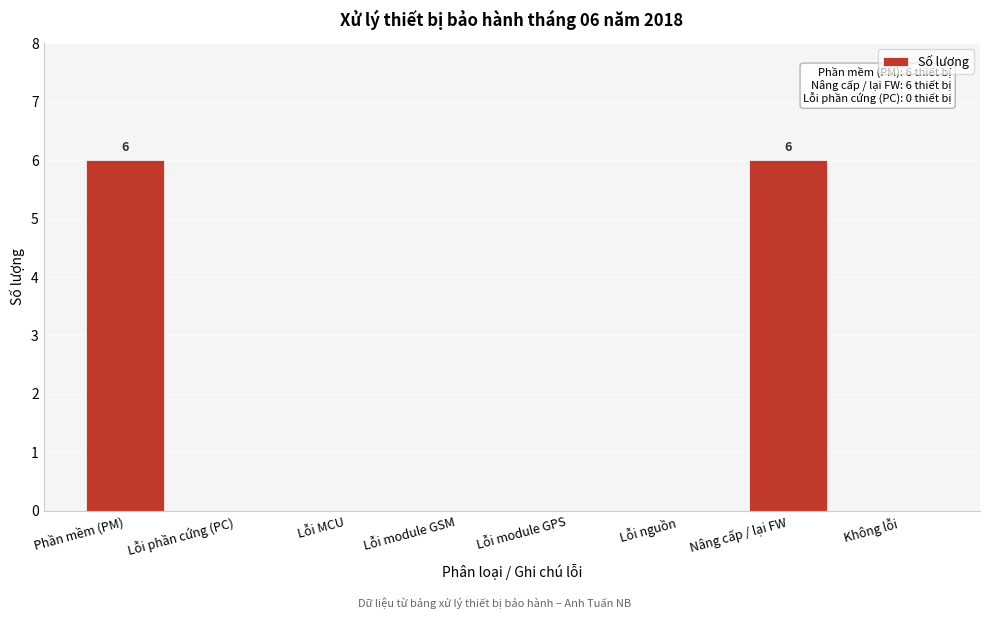

Reading right to left, extract all data points from this chart.

Không lỗi=0	Nâng cấp / lại FW=6	Lỗi nguồn=0	Lỗi module GPS=0	Lỗi module GSM=0	Lỗi MCU=0	Lỗi phần cứng (PC)=0	Phần mềm (PM)=6